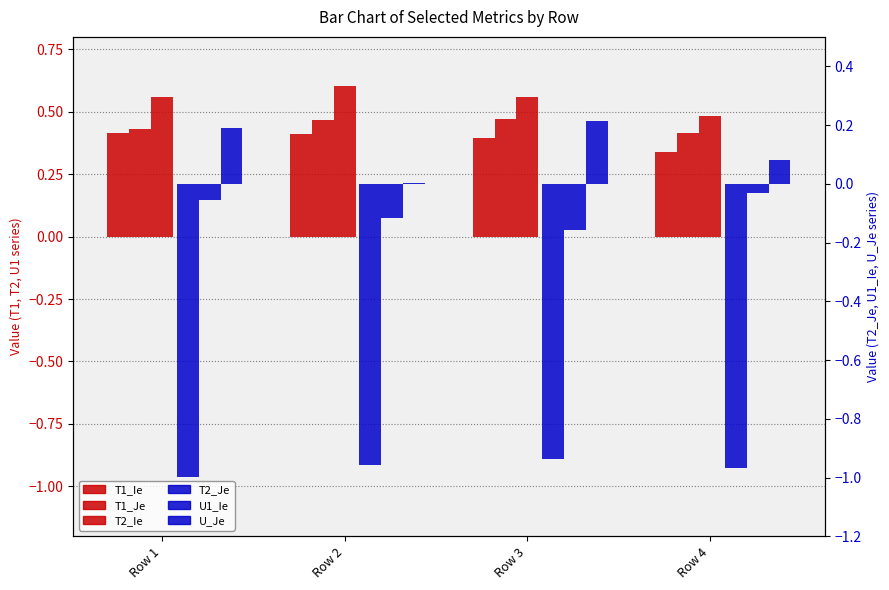

What are all the series names shown in the legend?

T1_Ie, T1_Je, T2_Ie, T2_Je, U1_Ie, U_Je